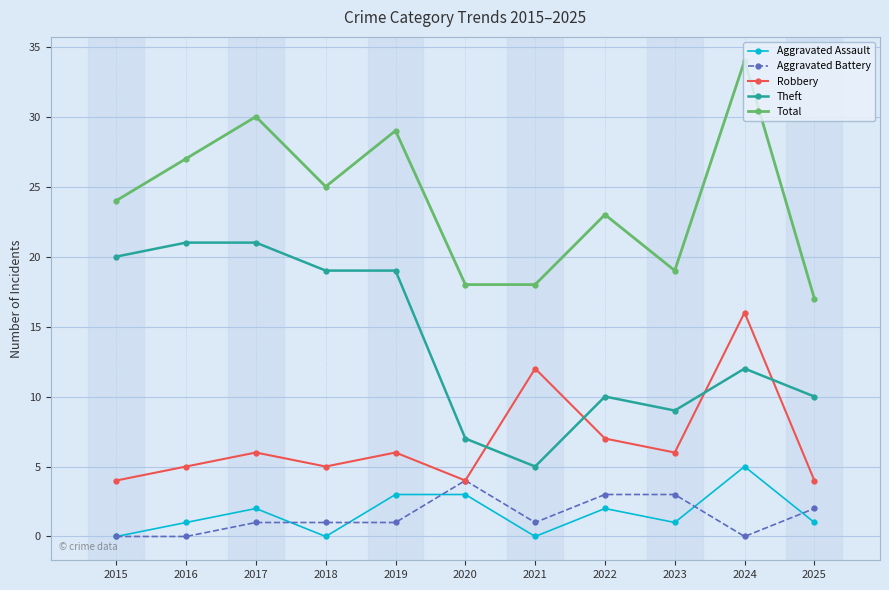

Reading left to right, what are all the values shown in this chart?

Aggravated Assault: 0	1	2	0	3	3	0	2	1	5	1
Aggravated Battery: 0	0	1	1	1	4	1	3	3	0	2
Robbery: 4	5	6	5	6	4	12	7	6	16	4
Theft: 20	21	21	19	19	7	5	10	9	12	10
Total: 24	27	30	25	29	18	18	23	19	34	17